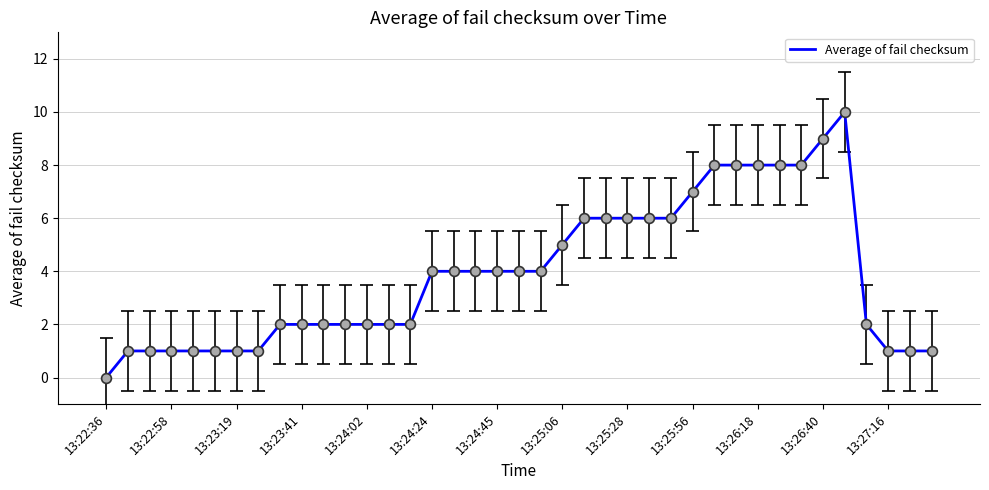

At which label does Average of fail checksum reach its minimum?

13:22:36